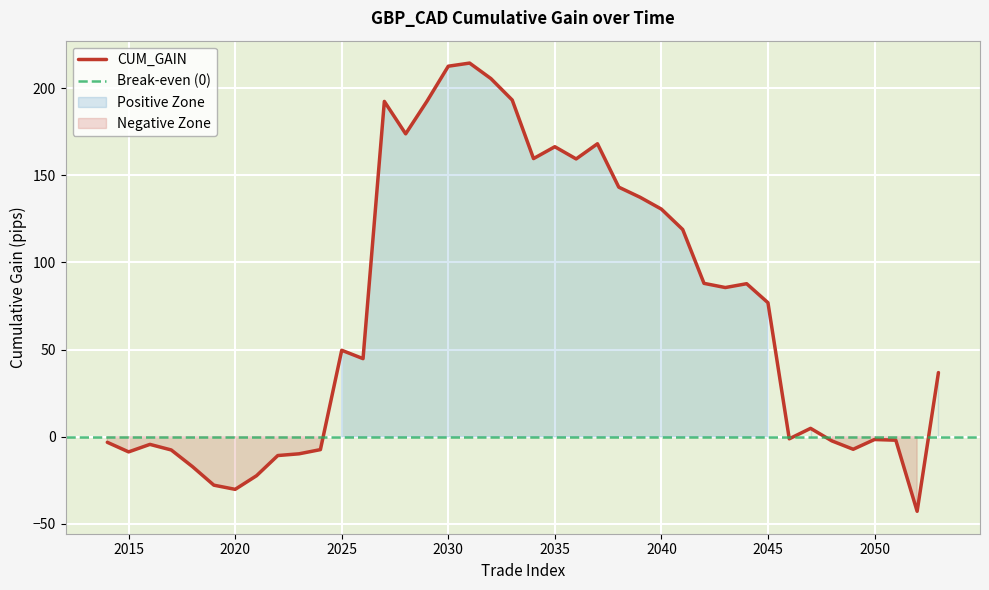

Is it true that the value at 2031 is 214.4?

True